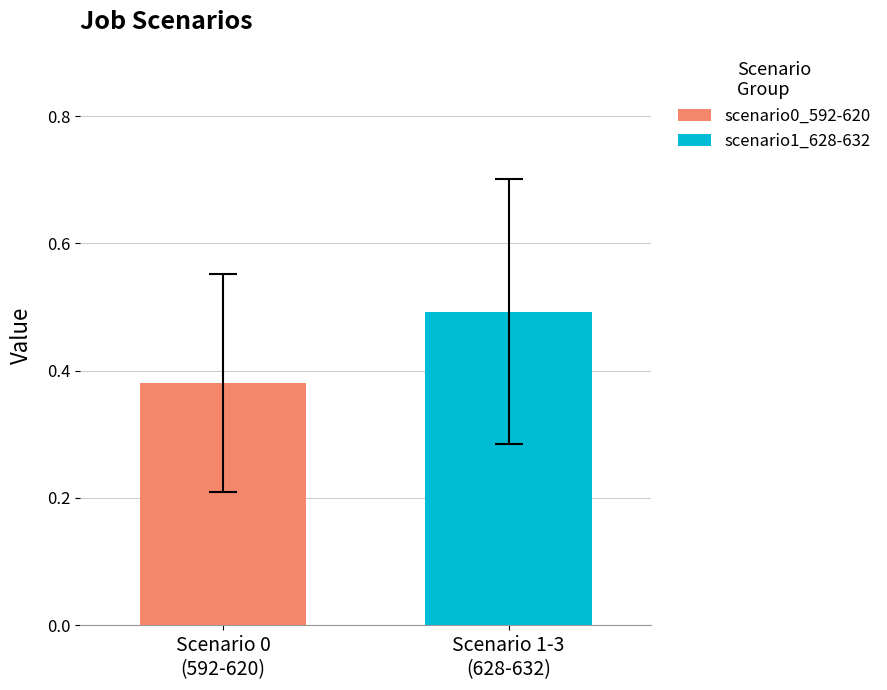

How many bars are there in total?

2